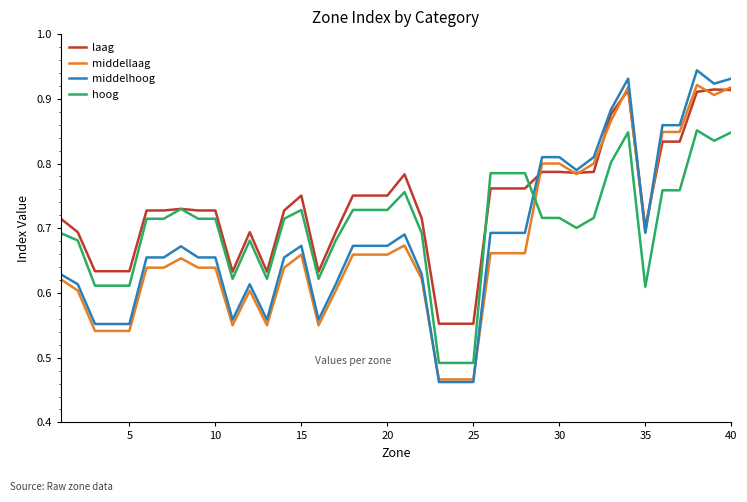

Which series has the largest total across all categories?

laag